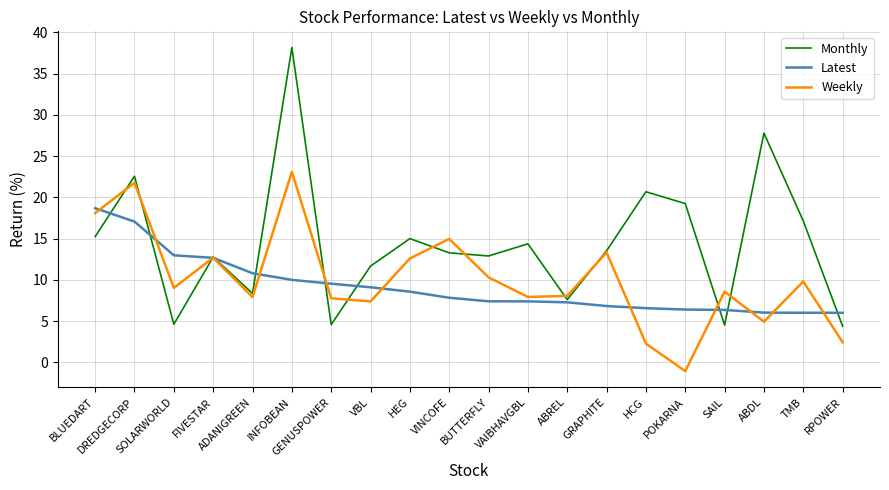

Where is Monthly nearest to the value 21?

HCG